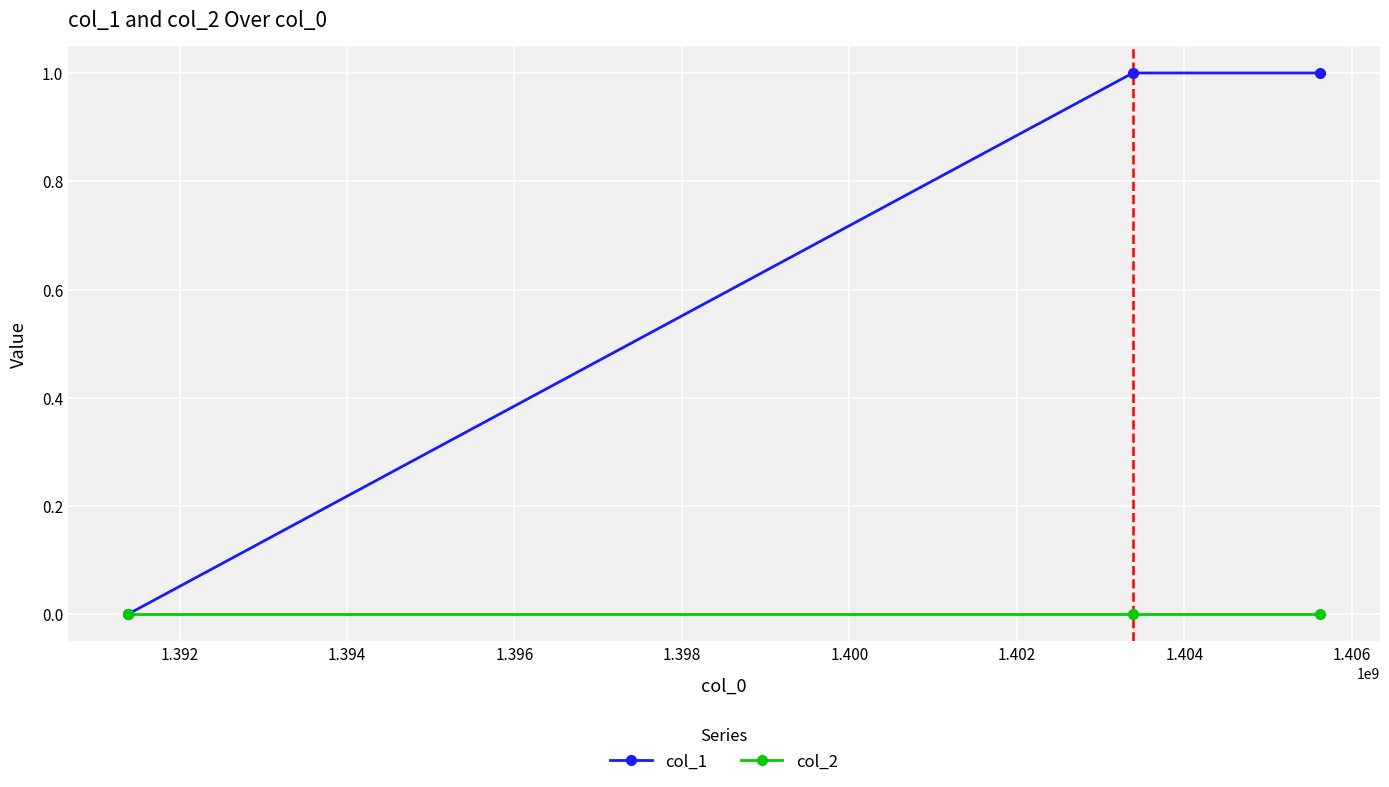

Rank the series by their average value, from highest to lowest.

col_1, col_2